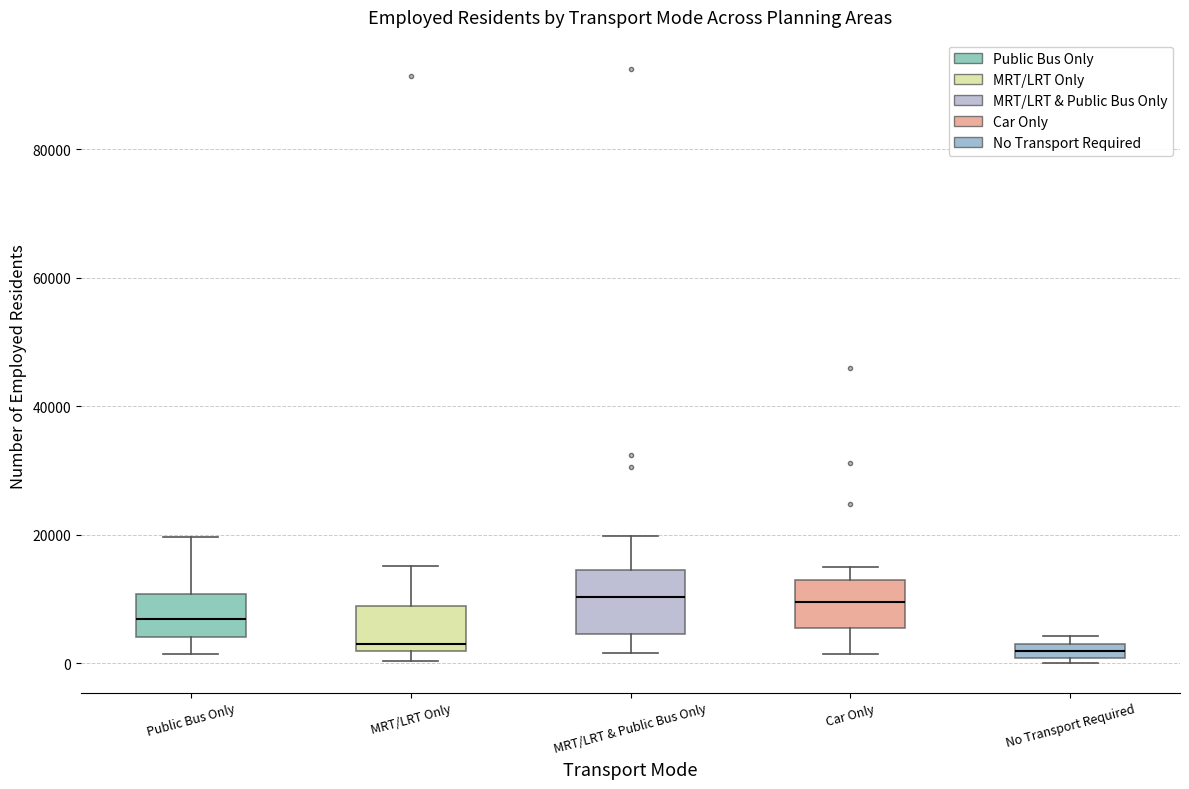

Comparing the boxes themselves (not the whiskers), which one is the tallest?

MRT/LRT & Public Bus Only